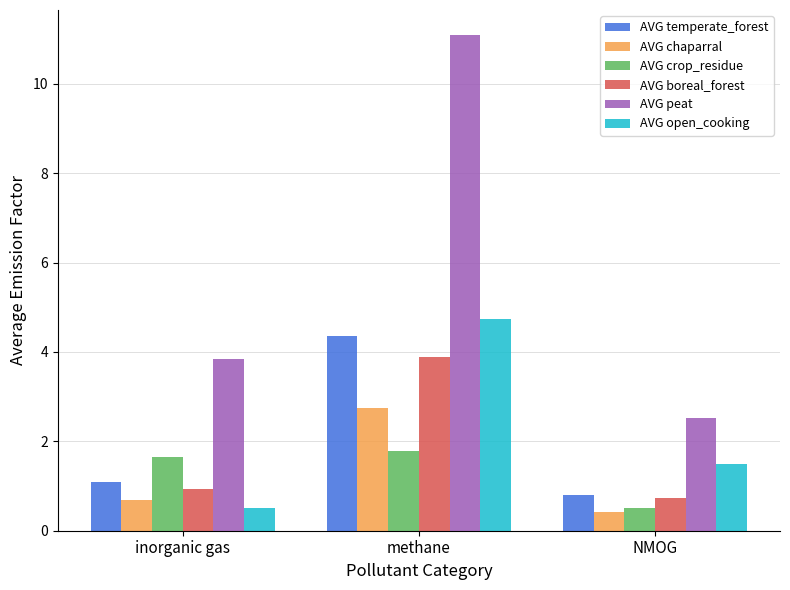

Which series changed the most between methane and NMOG?

AVG peat